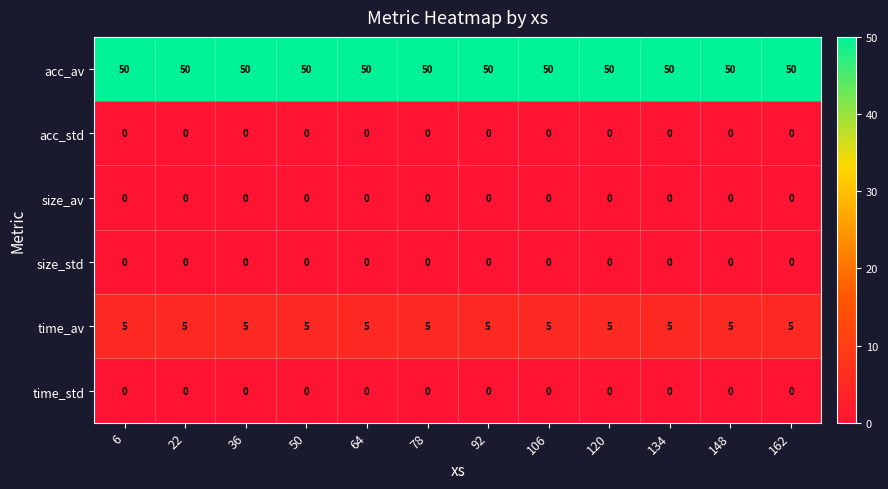

What is the sum of the acc_av values at 162 and 120?

100